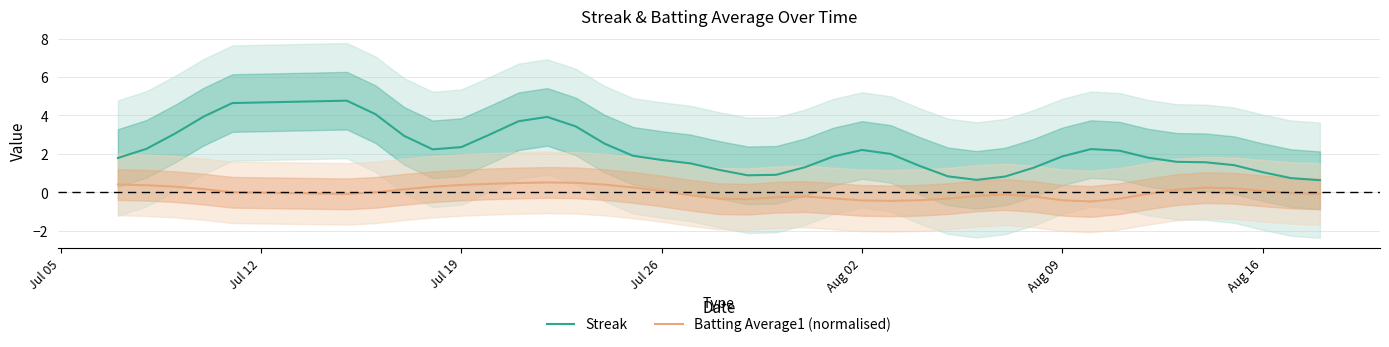

What is the highest value of the Streak series?

4.8